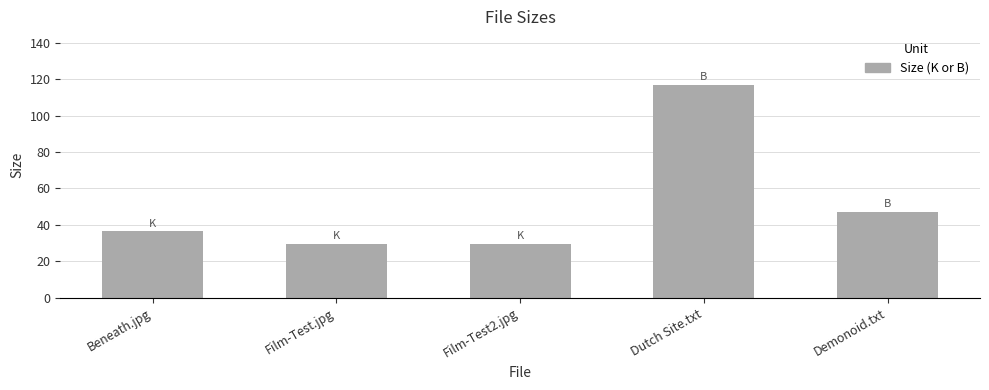

What is the smallest value displayed?

29.5